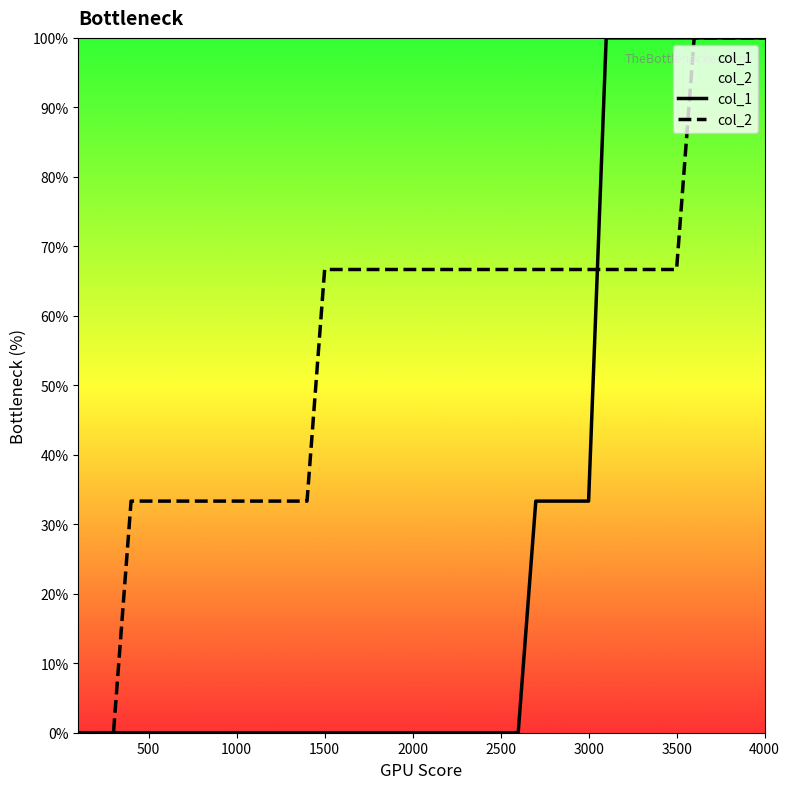

How many series are shown in this chart?

2